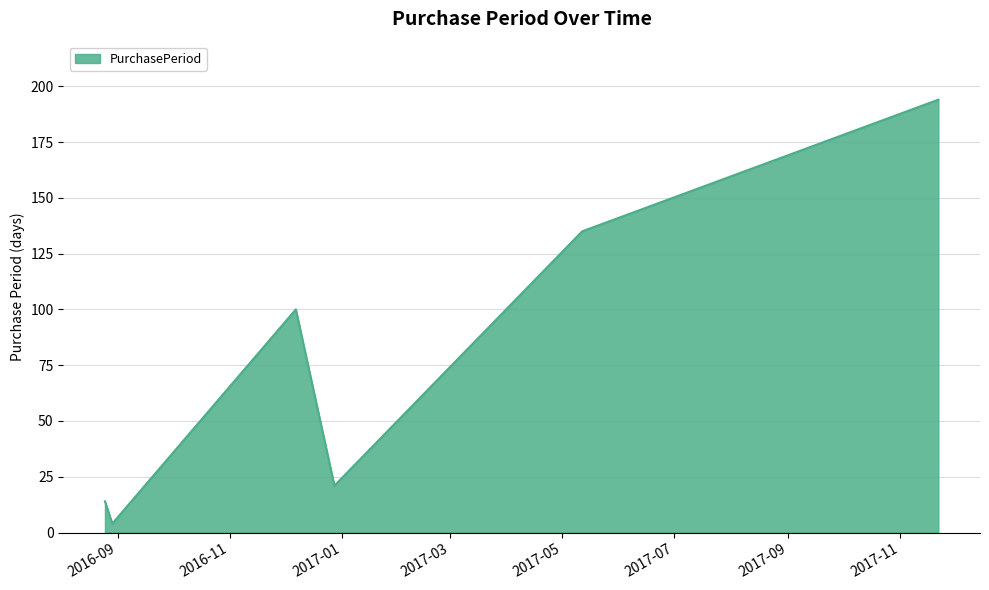

What is the difference between the second highest and second lowest values?

121